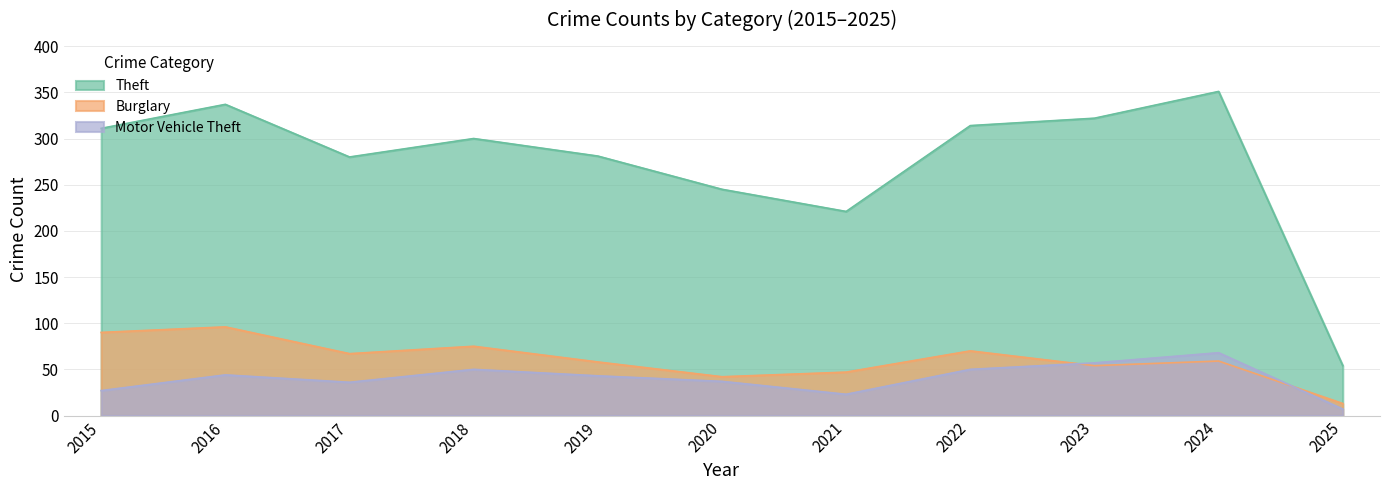

Which has a higher value, 2016 or 2025?

2016